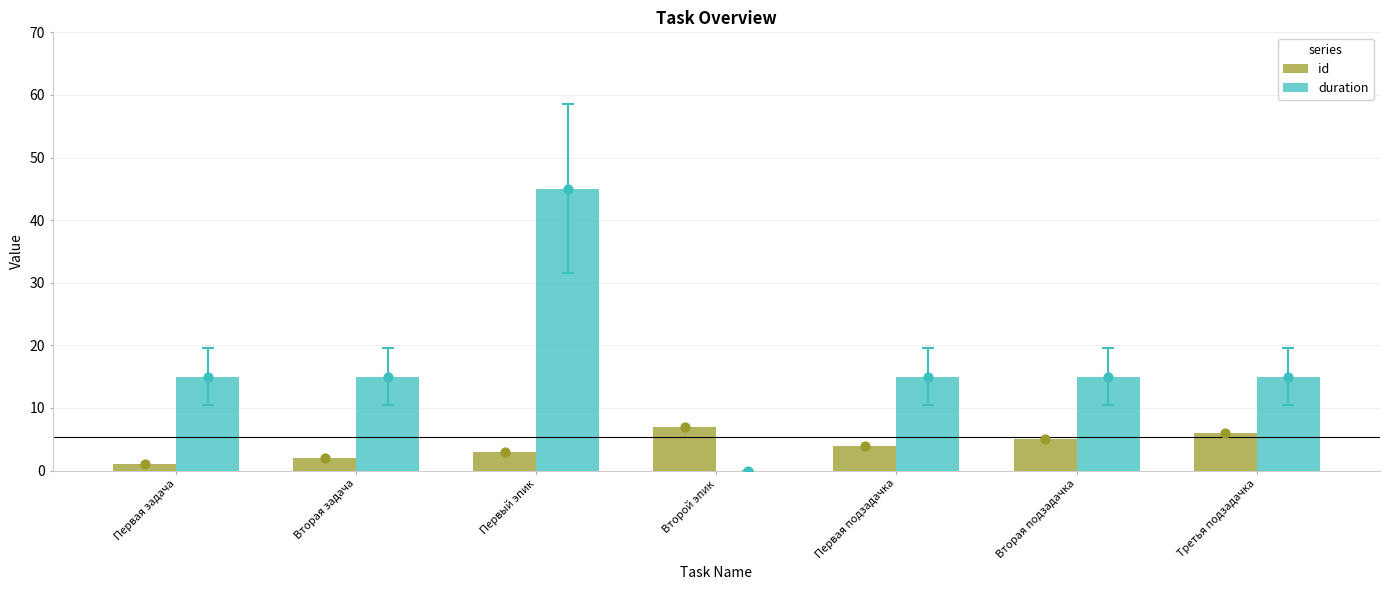

Which series reaches the minimum Y coordinate?

duration